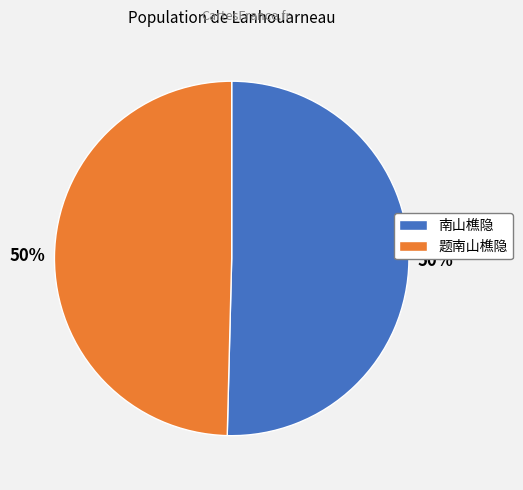

To the nearest percent, what is the average slice percentage?

50%